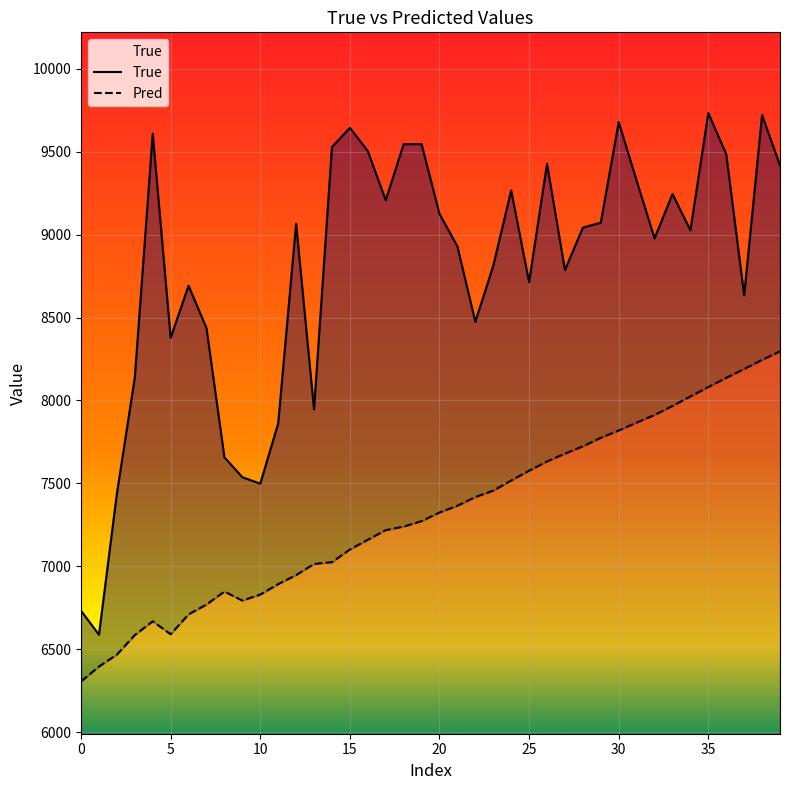

What is the difference between the maximum and minimum values in the Pred series?

1990.5